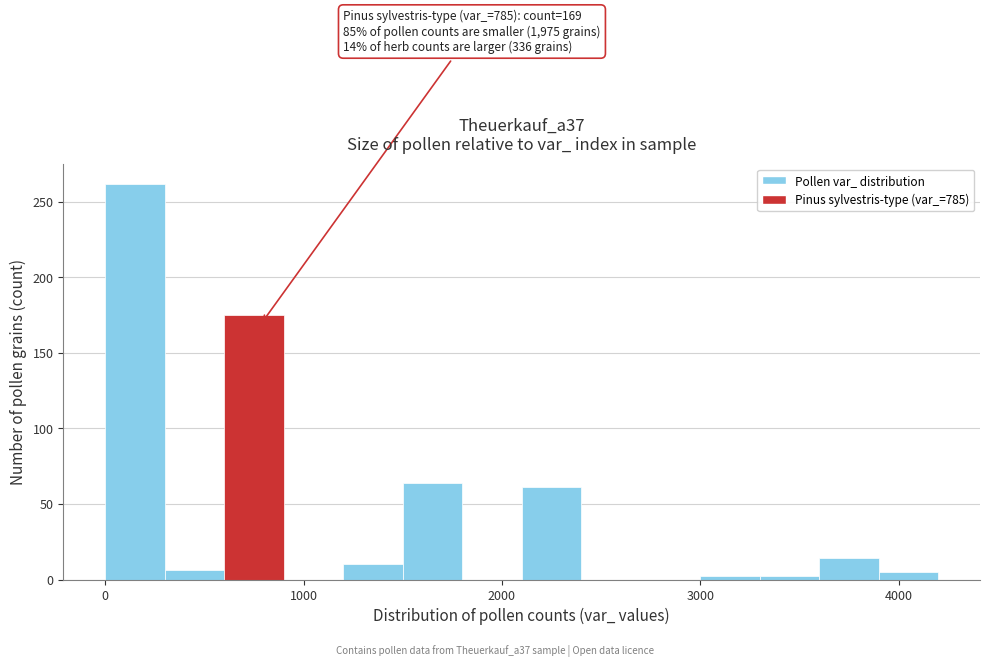

Read against the x-axis, roughly where is the centre of the tallest bar?

200